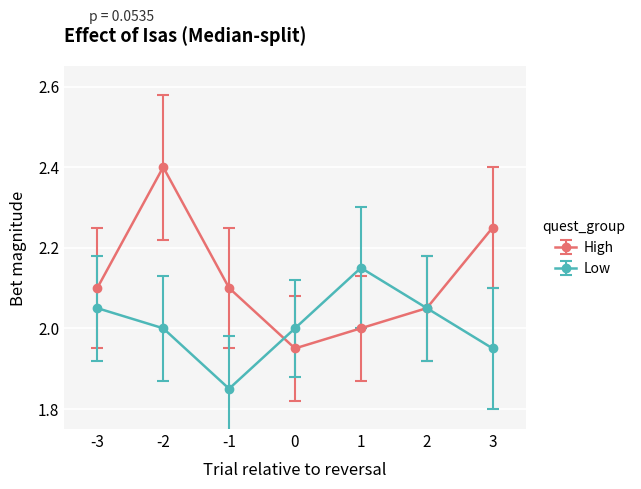

What is the difference between the highest and lowest values at -2?

0.4